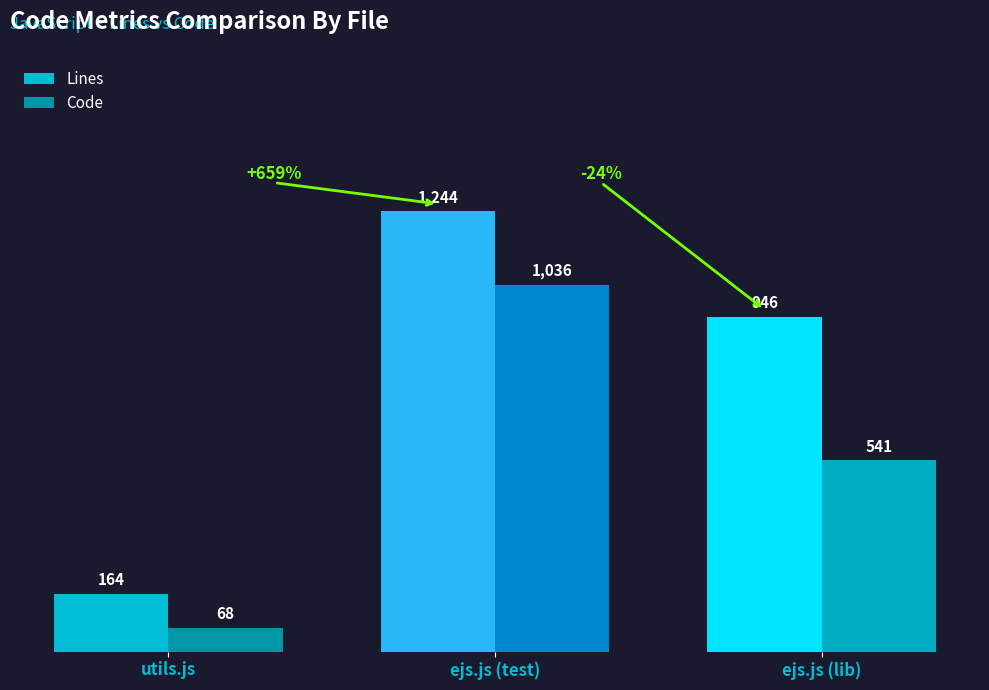

What is the difference between the Code values at utils.js and ejs.js (test)?

968